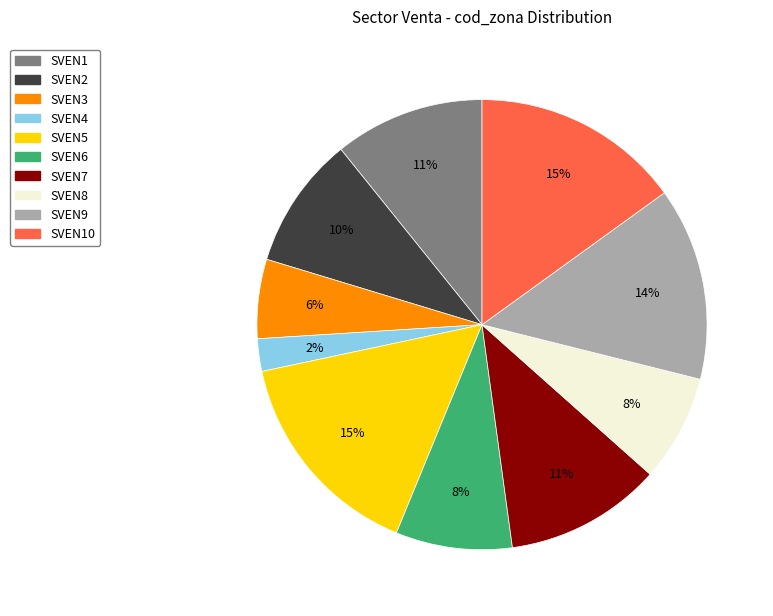

True or false: SVEN10 accounts for 10% of the total.

False